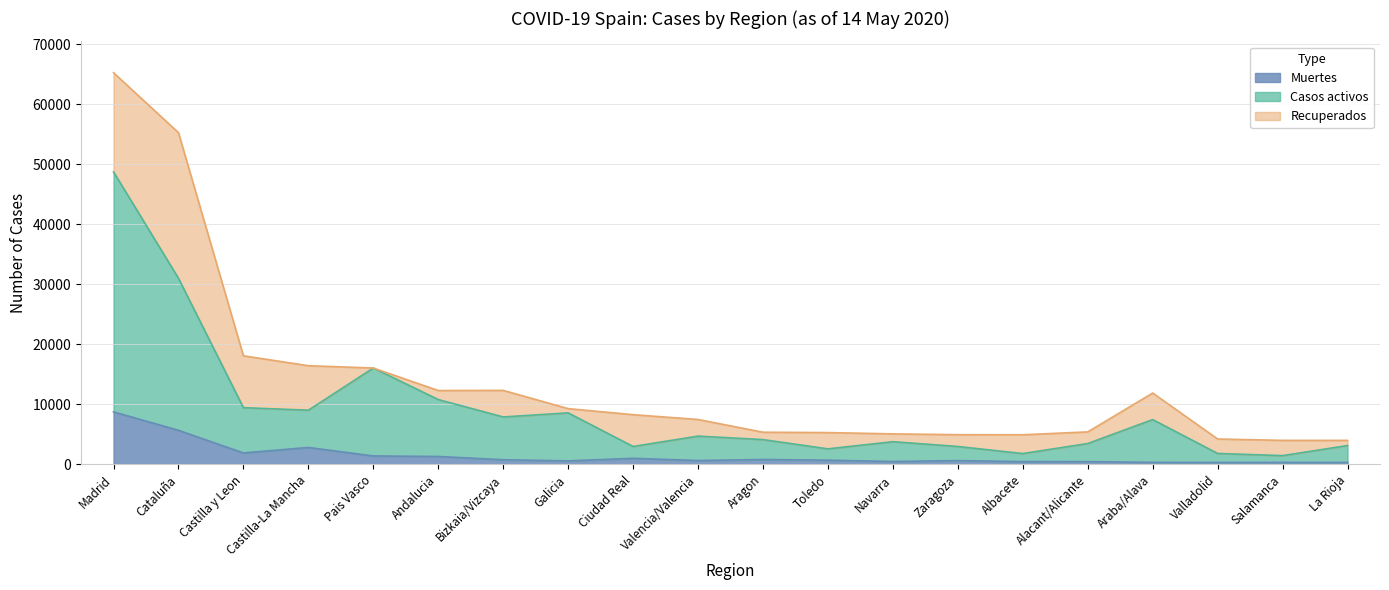

True or false: Casos activos has more than 0 interior local peaks.

True